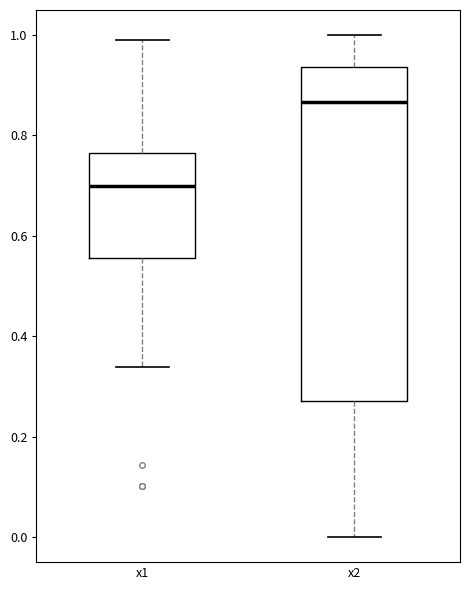

Reading left to right, read every box against the y-axis: the position of its median line, the range the box covers, and the ends of its whiskers. The values are not printed on the chart, so give them approximately, as read against the axis.

x1: median 0.70, box 0.56 to 0.76, whiskers 0.34 to 1.00
x2: median 0.86, box 0.28 to 0.94, whiskers 0.00 to 1.00